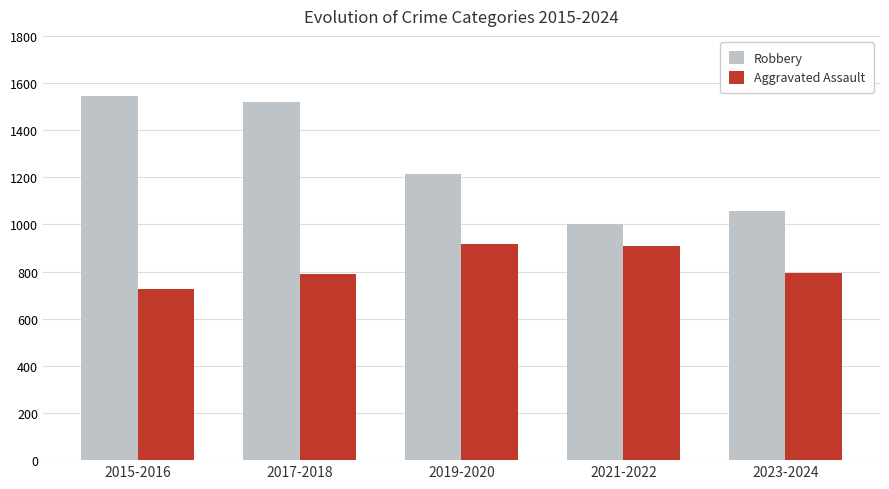

What is the difference between the Robbery values at 2021-2022 and 2023-2024?

58